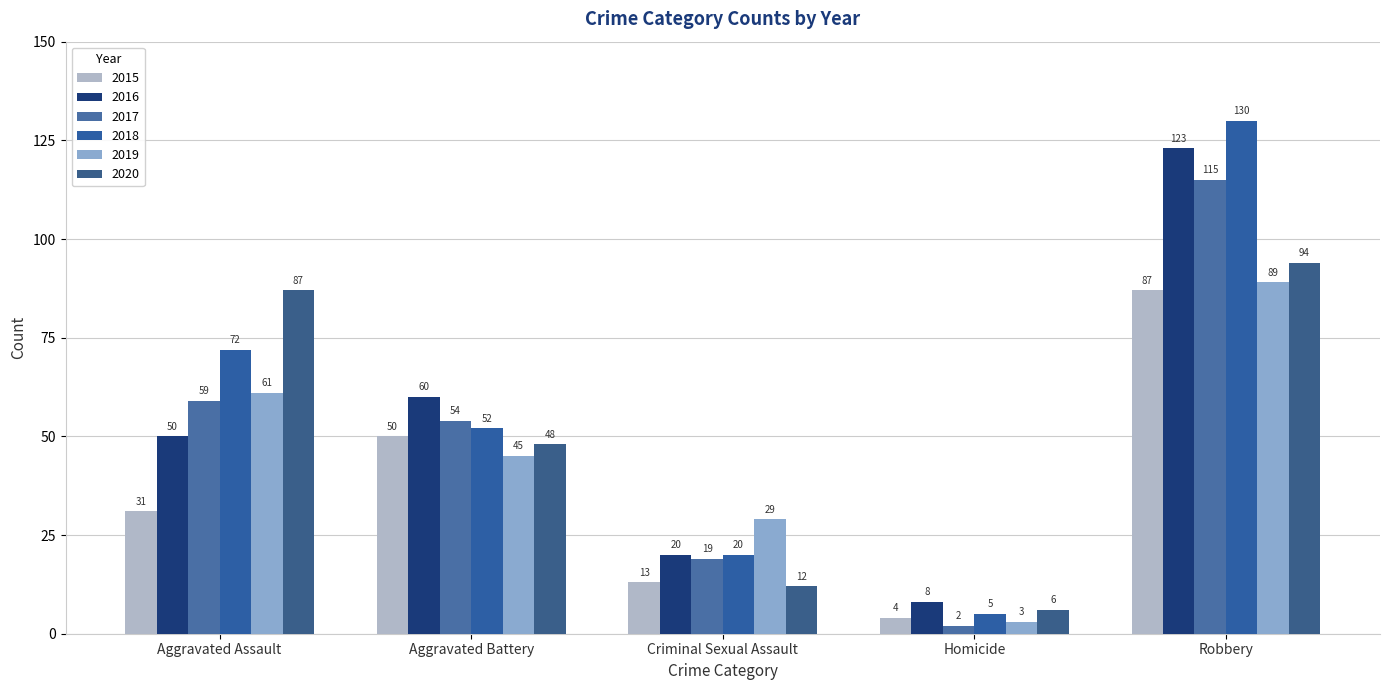

Count the number of data series in this chart.

6